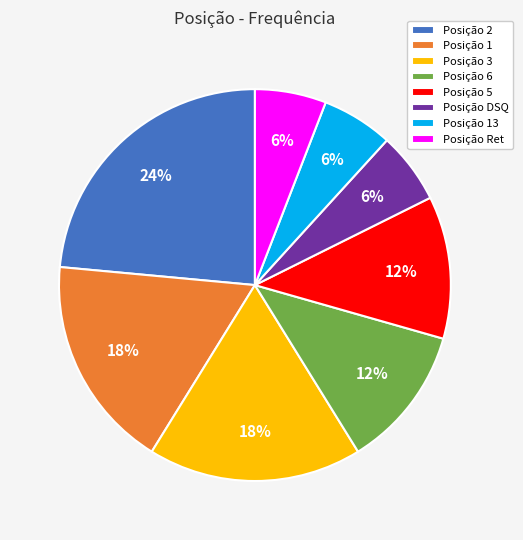

The Posição DSQ slice represents 6% of the pie. True or false?

True